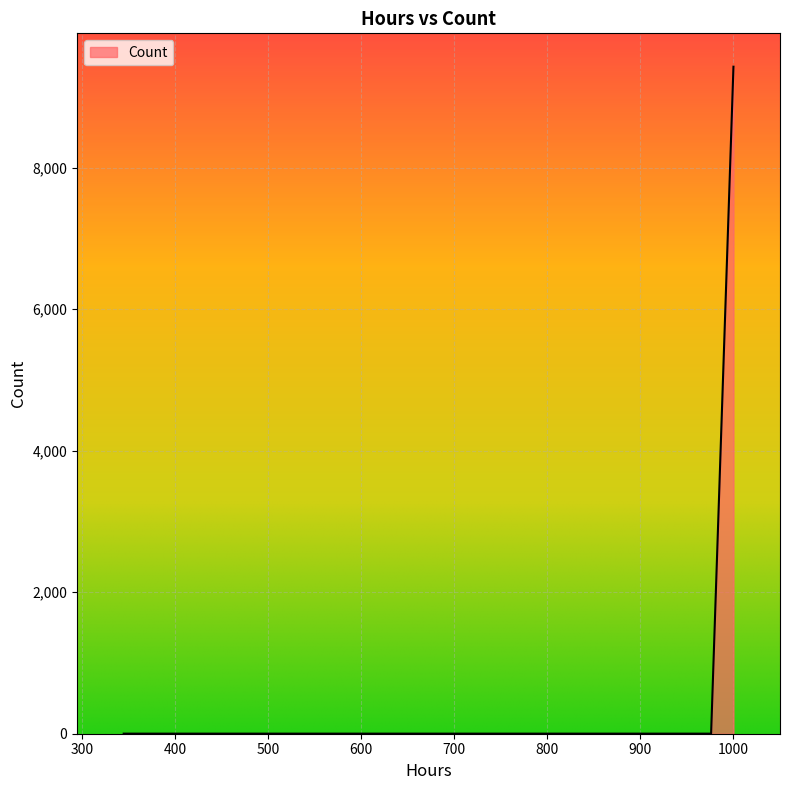

What is the difference between the maximum and minimum values?

9427